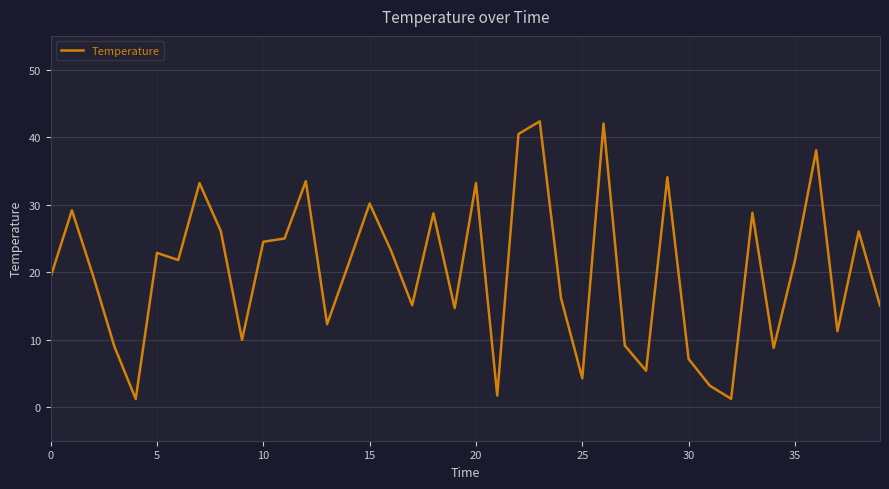

What is the difference between the maximum and minimum values?

41.1